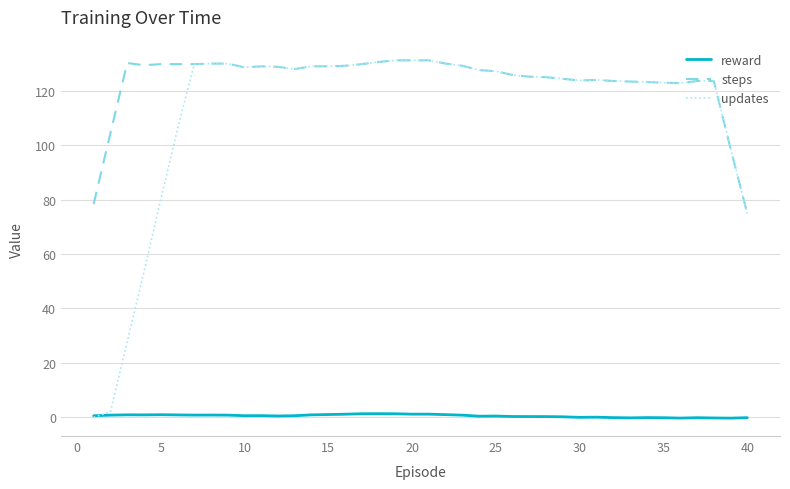

True or false: steps and reward cross at least once.

False